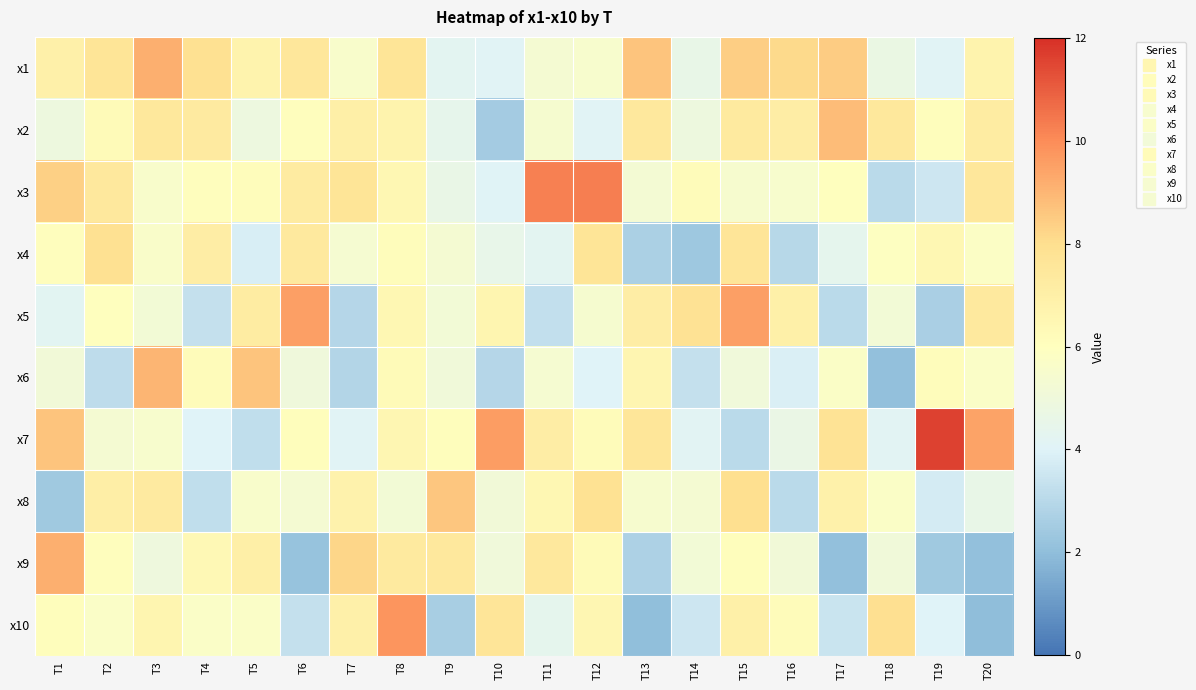

How many series are shown in this chart?

10